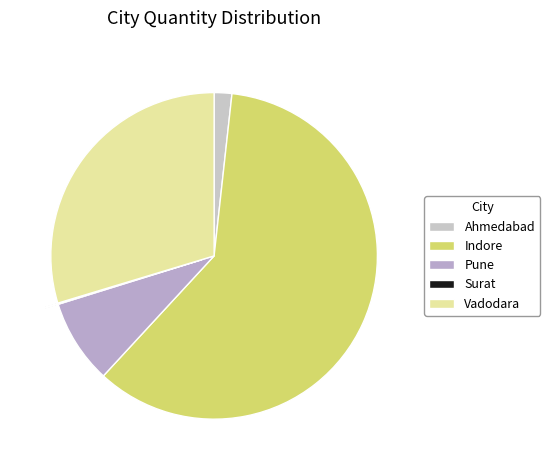

The Vadodara slice represents 30% of the pie. True or false?

True